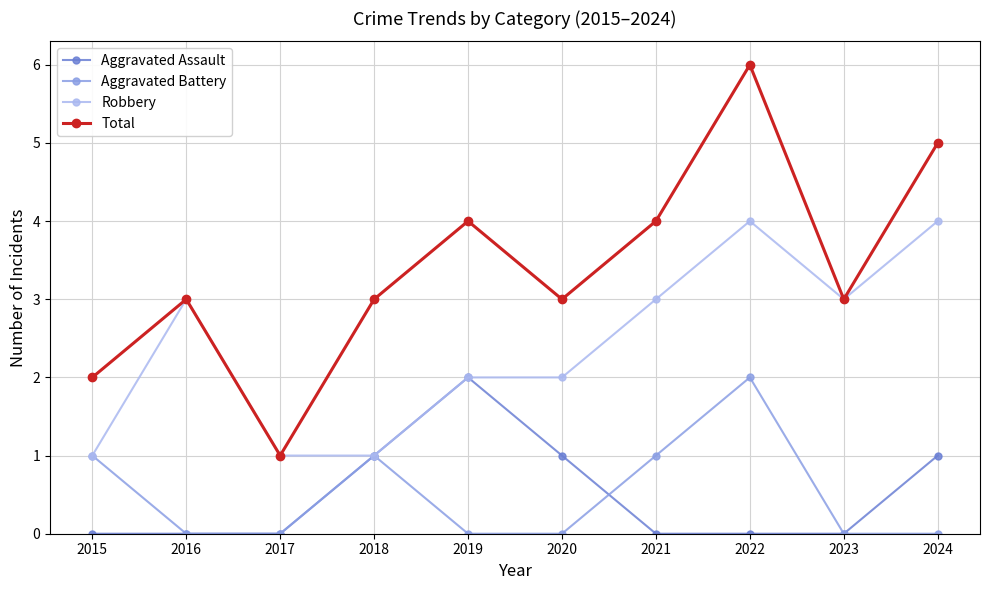

True or false: Total has a value of 2 at 2018.

False